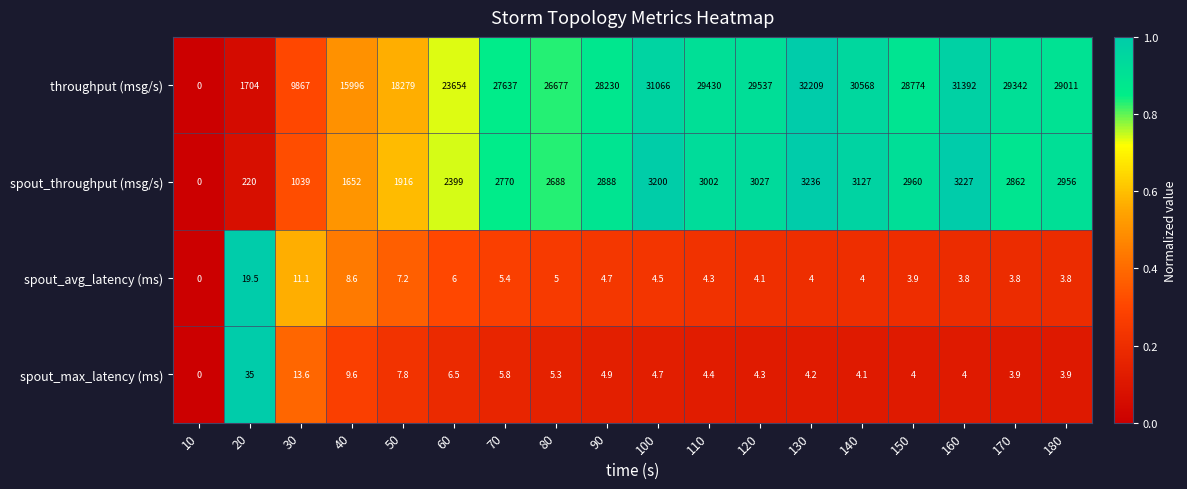

The spout_throughput (msg/s) series shows 1413.9 at 100. True or false?

False